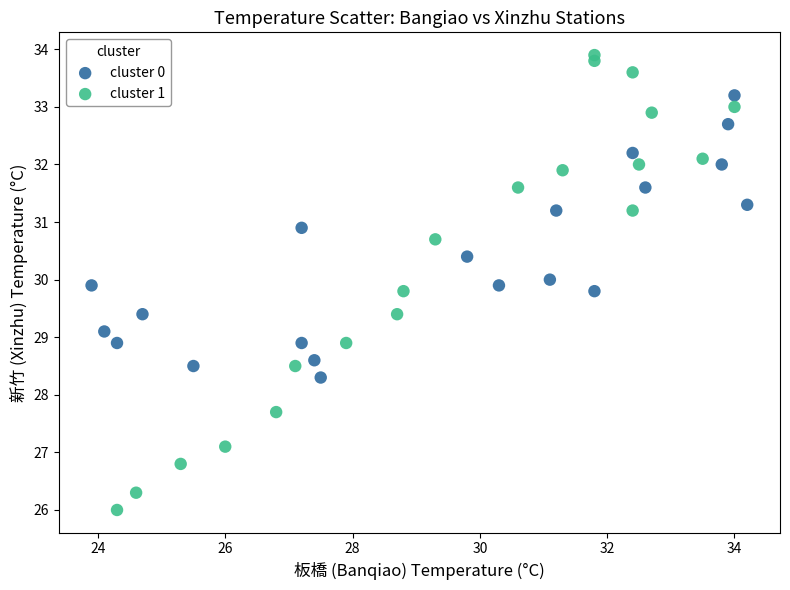

Which series contains the lowest Y value?

cluster 1